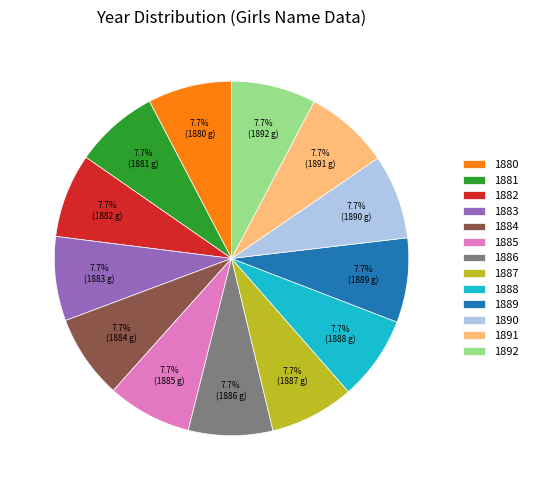

To the nearest percent, what portion does 1892 represent?

8%